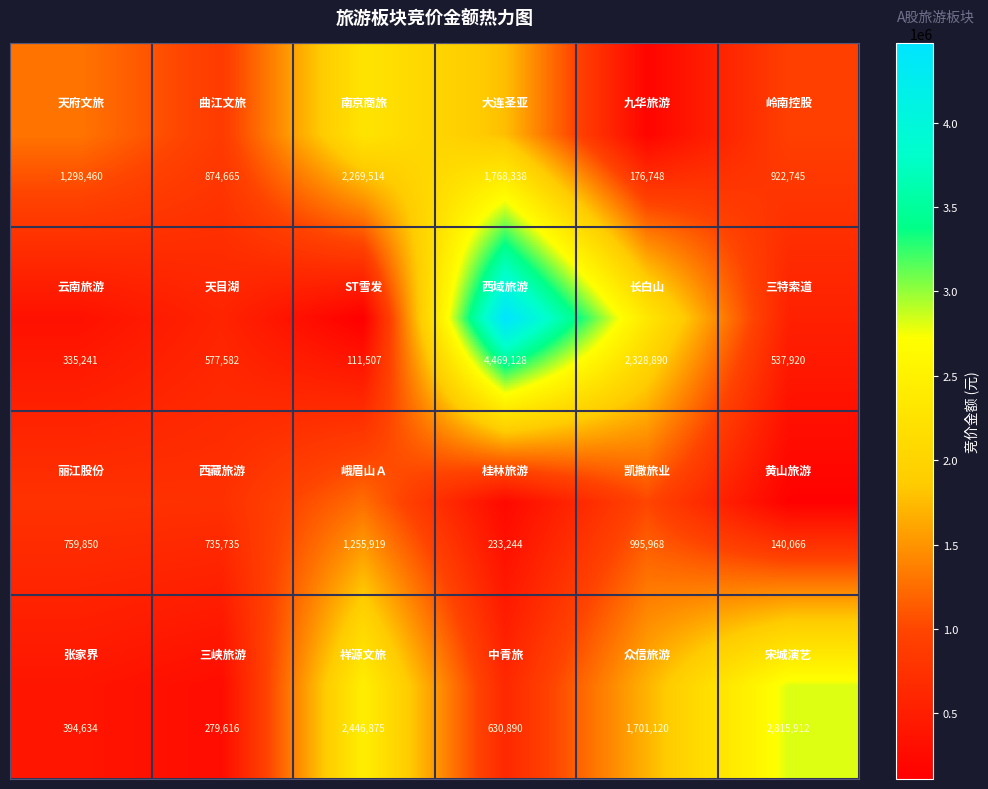

At how many categories does at least one series exceed 876932?

5